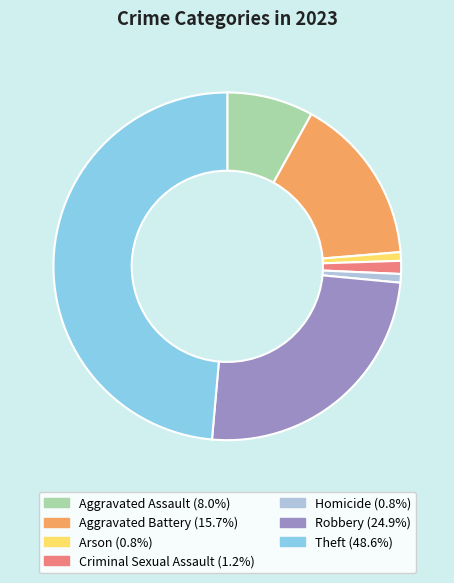

Do Aggravated Battery and Aggravated Assault together represent more than half of the pie?

No